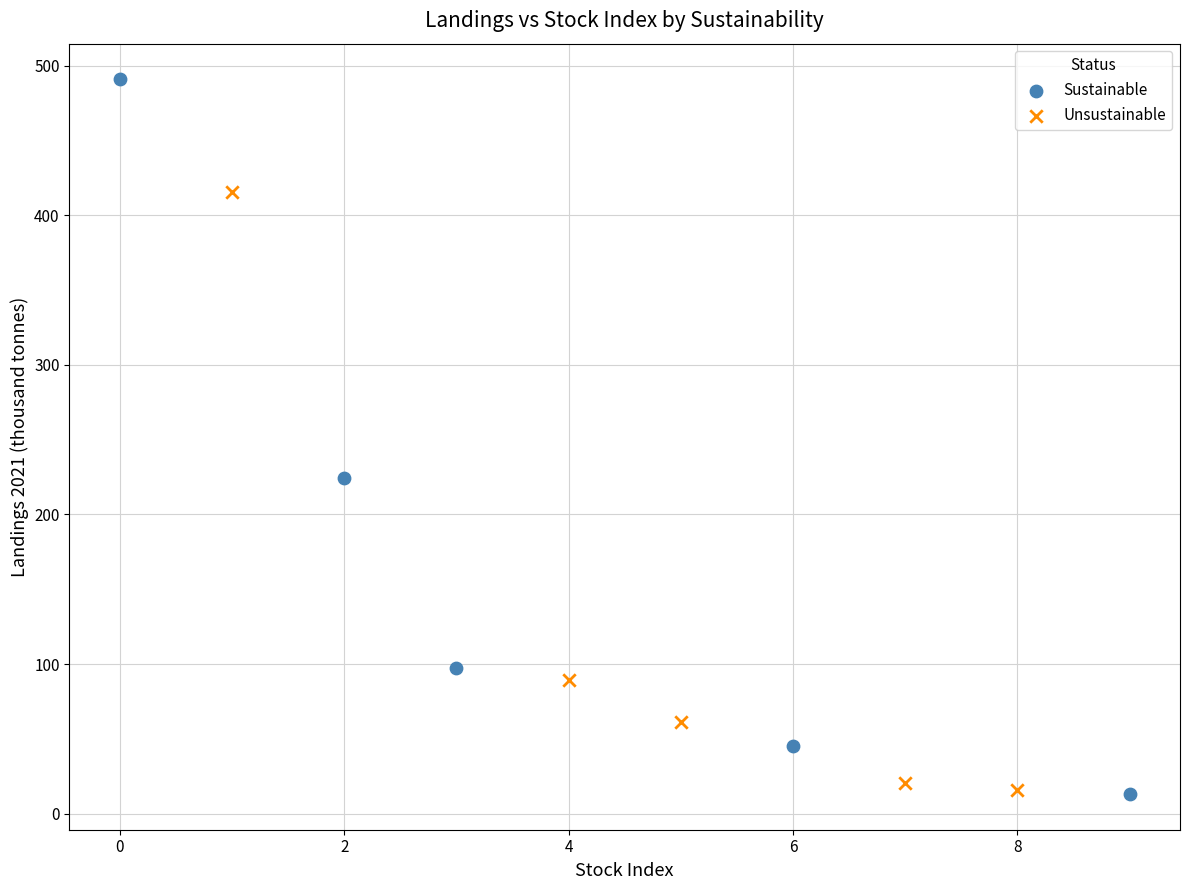

What are all the series names shown in the legend?

Sustainable, Unsustainable